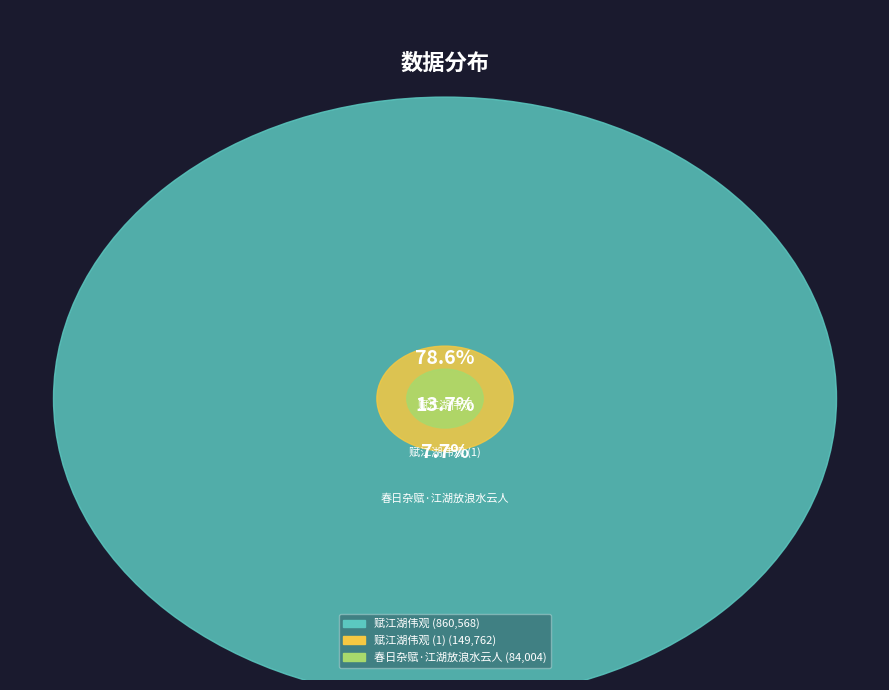

To the nearest percent, what is the difference between the largest and smallest slice percentages?

71%